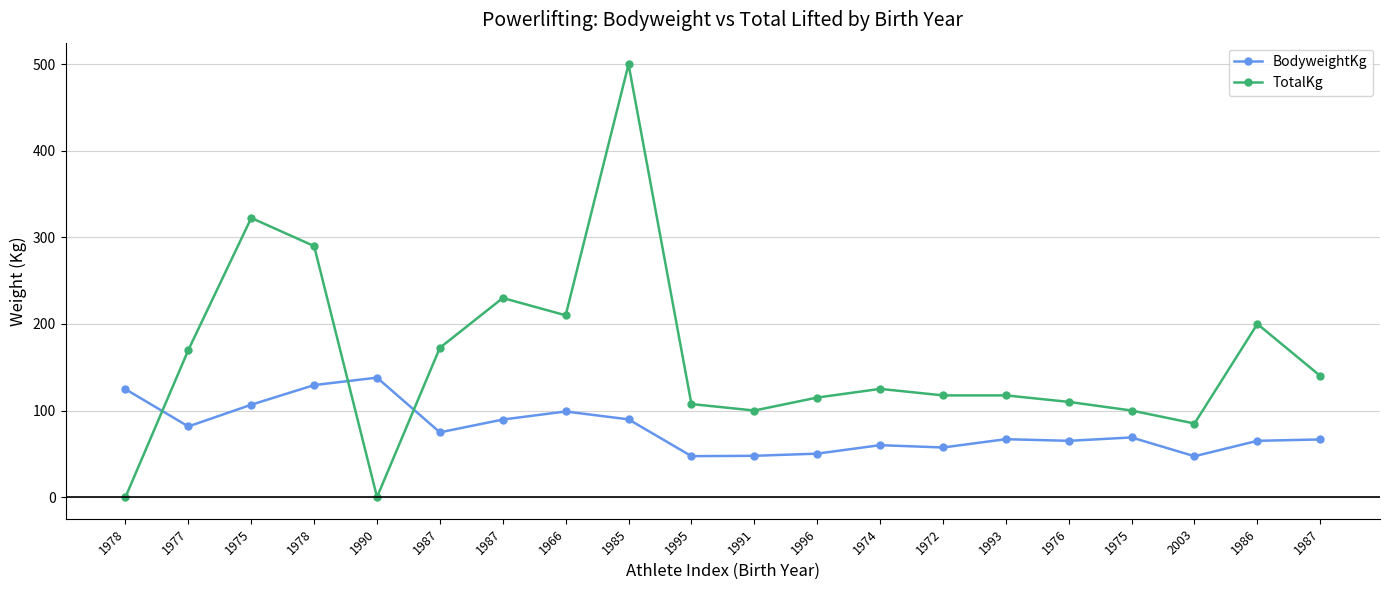

Is this an area chart (filled region under the line)?

No